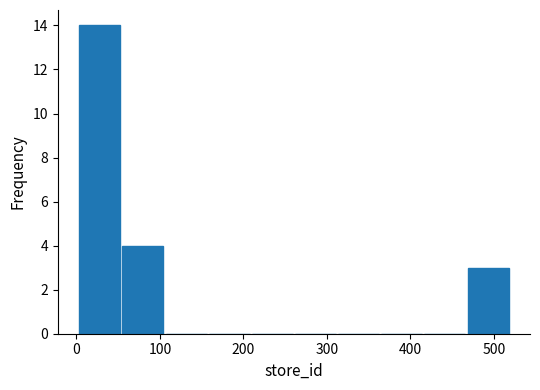

Reading left to right, list every bar in this chart as the range it spans on the x-axis followed by its height. Neither the bar edges nor the heights are printed on the chart, so give them approximately, as read against the axes.

0 to 50: 14
50 to 110: 4
110 to 160: 0
160 to 210: 0
210 to 260: 0
260 to 310: 0
310 to 360: 0
360 to 420: 0
420 to 470: 0
470 to 520: 3